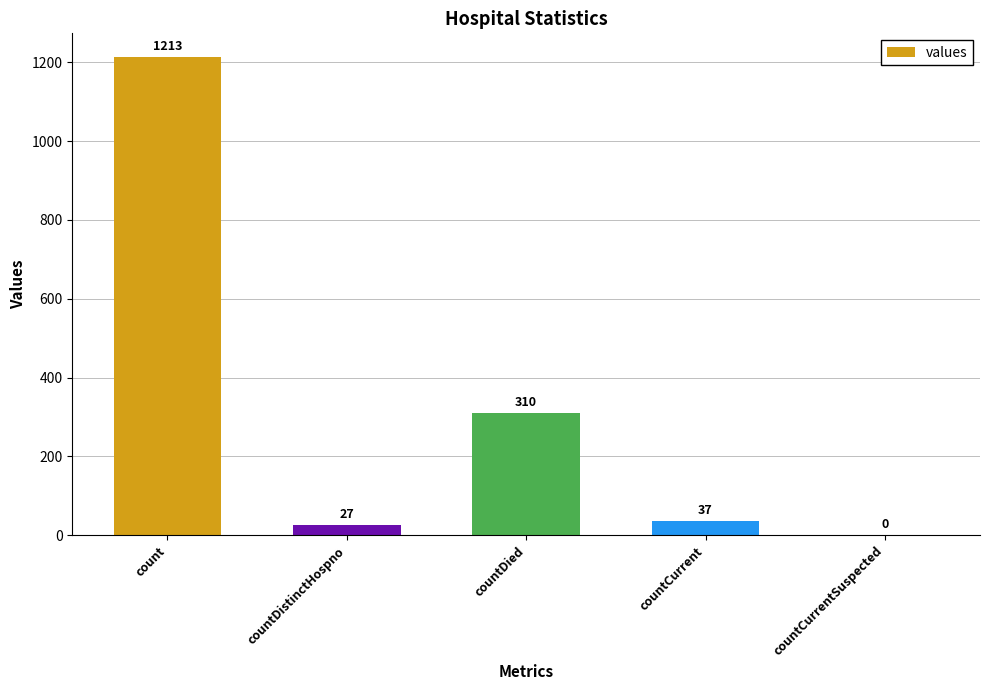

The chart shows a value of 27 at countDistinctHospno. True or false?

True